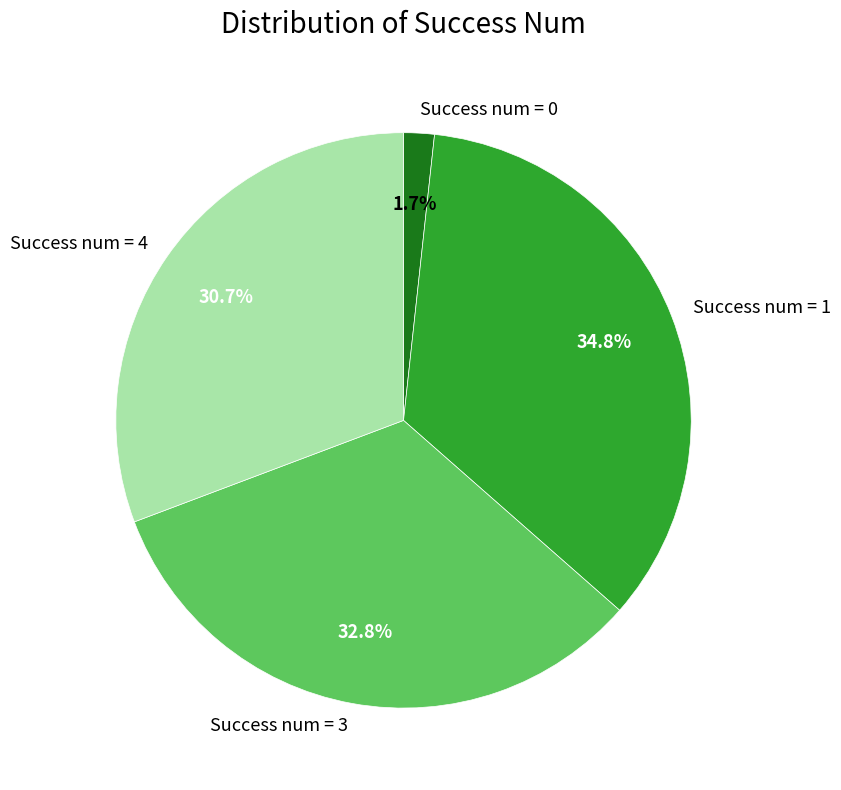

Which slice is the smallest?

Success num = 0